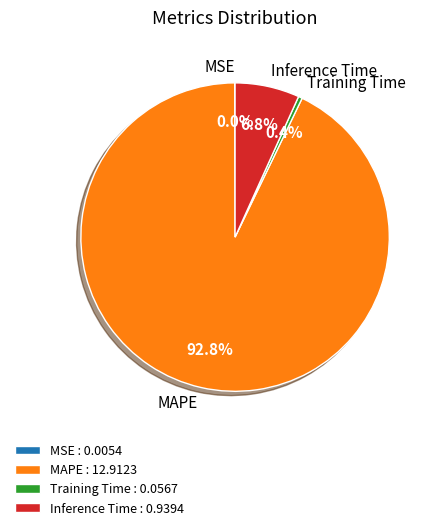

Which category accounts for the majority?

MAPE